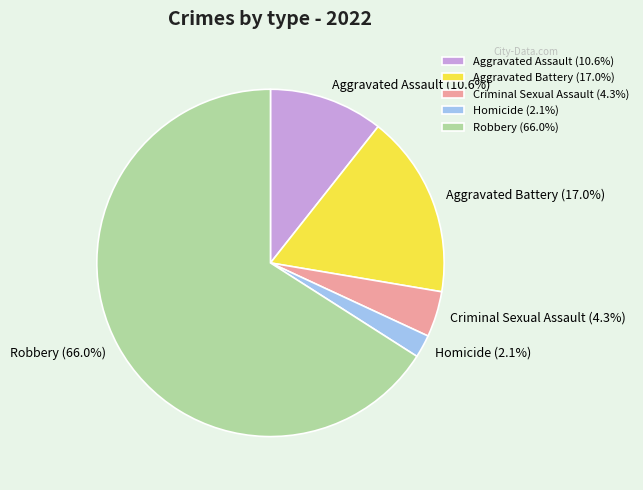

Which category has the smallest portion of the pie?

Homicide